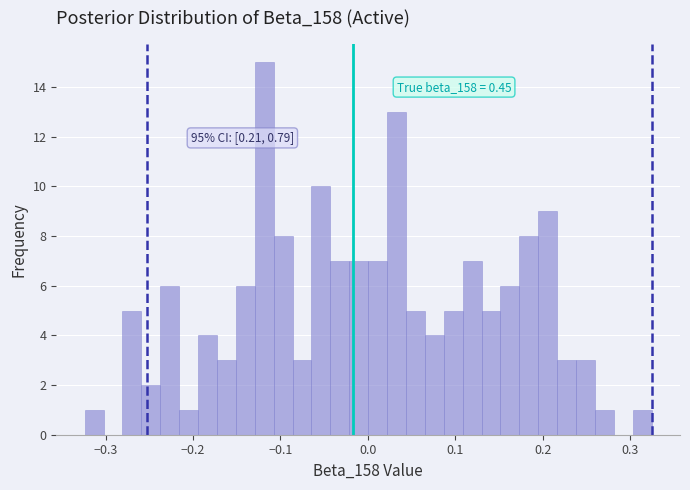

Around what value on the x-axis is the tallest bar? Give the approximate position of its centre, as read against the axis.

-0.12